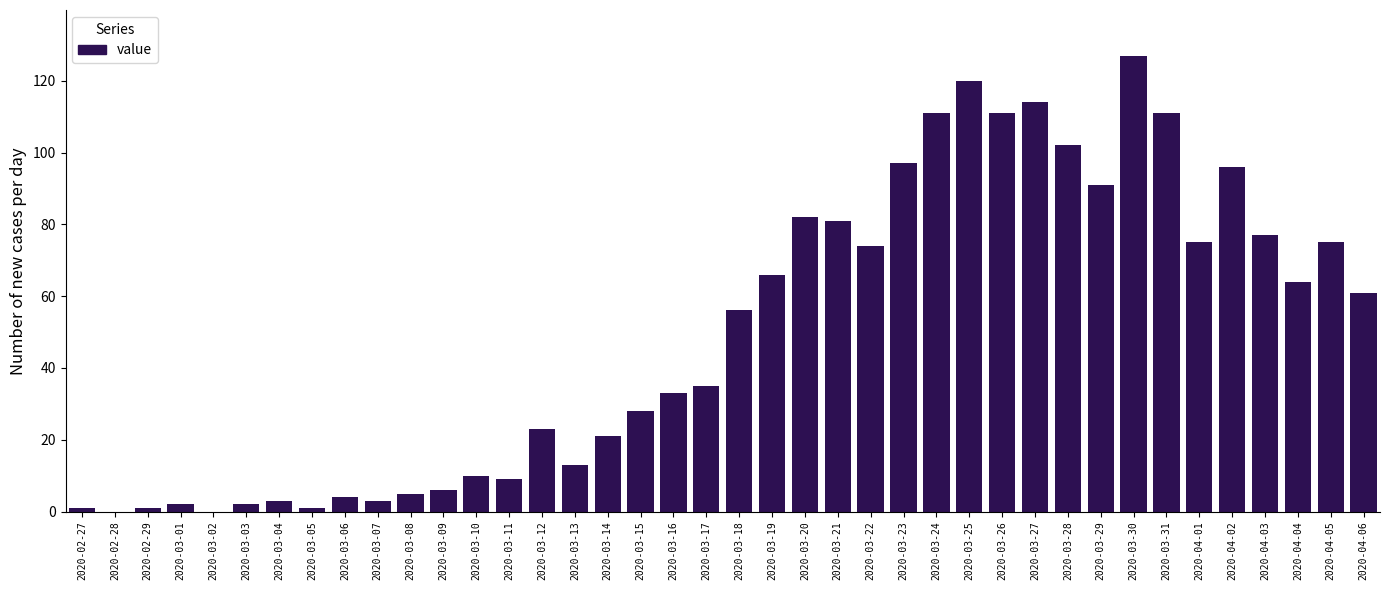

The value at 2020-03-24 is 73. True or false?

False